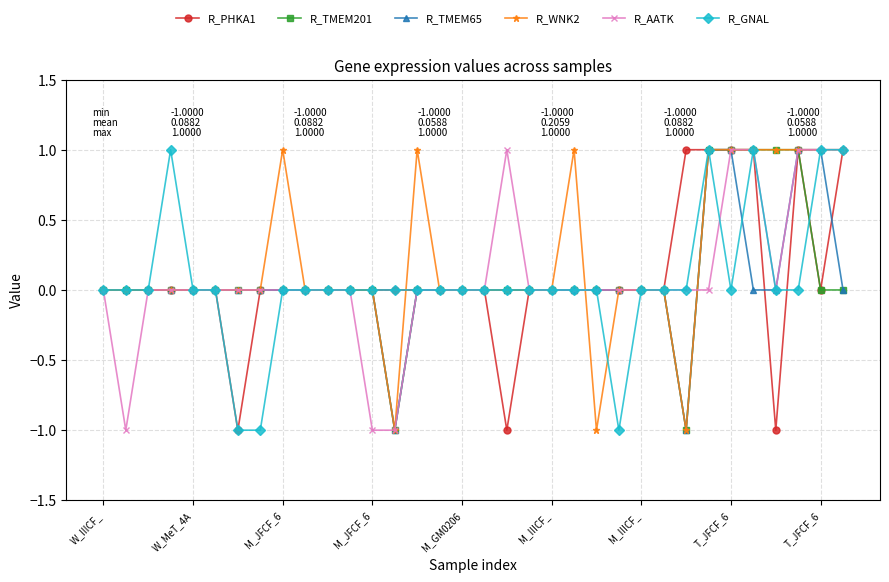

True or false: R_GNAL has more than 0 points higher than both neighbors.

True